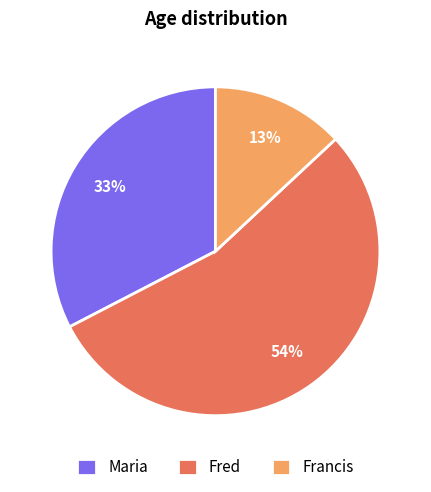

The Maria slice represents 33% of the pie. True or false?

True